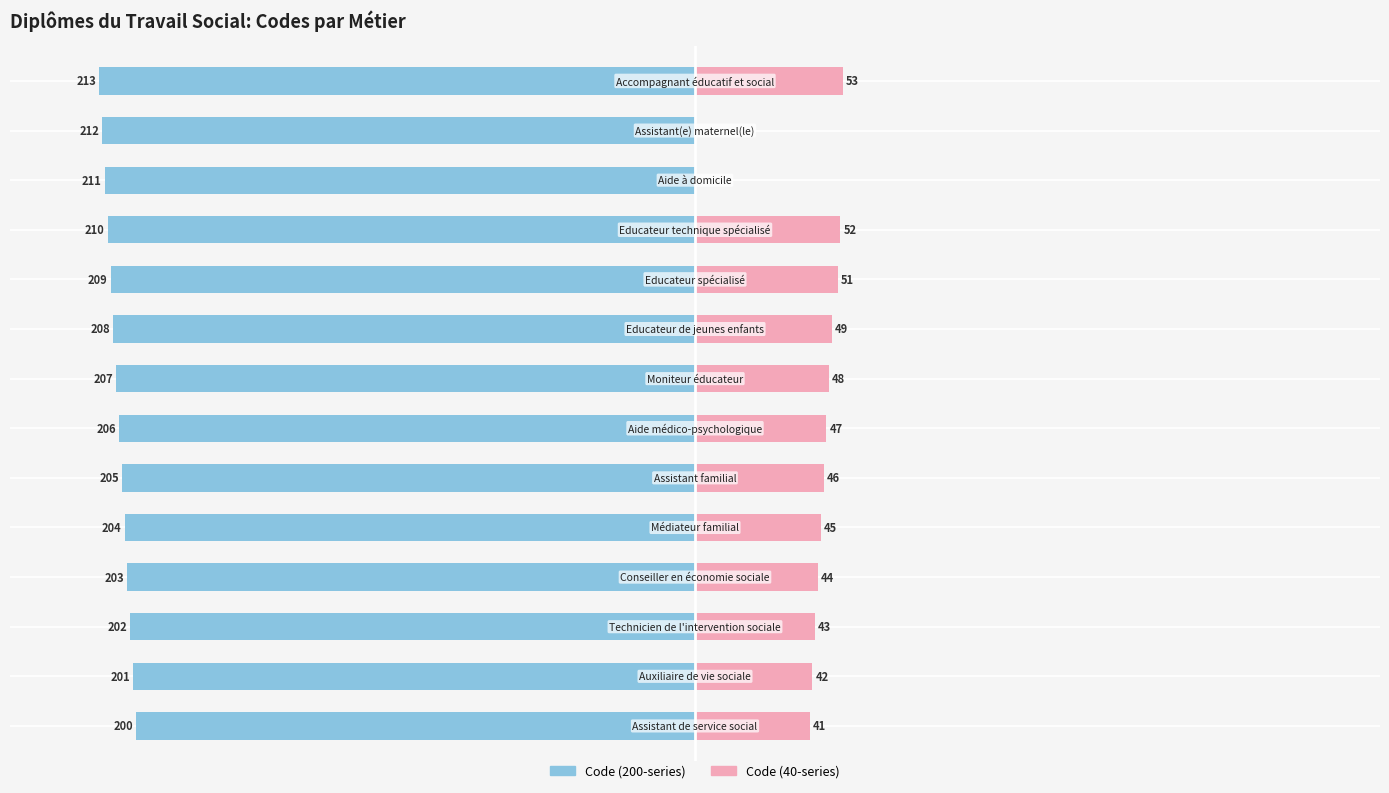

Reading left to right, what are all the values shown in this chart?

Code (200-series): -93.9	-94.4	-94.8	-95.3	-95.8	-96.2	-96.7	-97.2	-97.7	-98.1	-98.6	-99.1	-99.5	-100.0
Code (40-series): 19.2	19.7	20.2	20.7	21.1	21.6	22.1	22.5	23.0	23.9	24.4	0.0	0.0	24.9